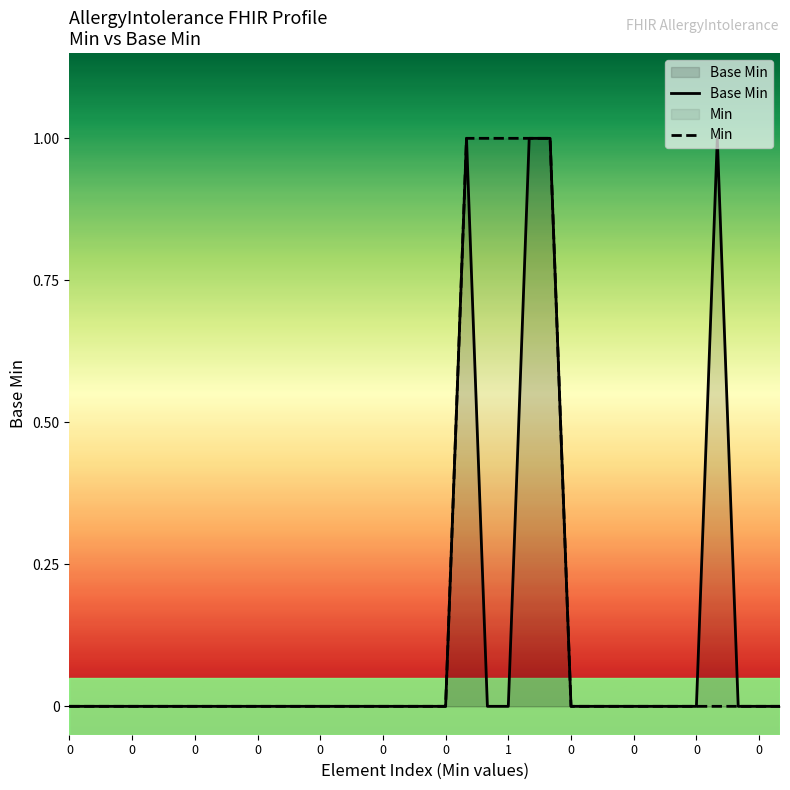

True or false: Min has a value of 0 at 0.

True